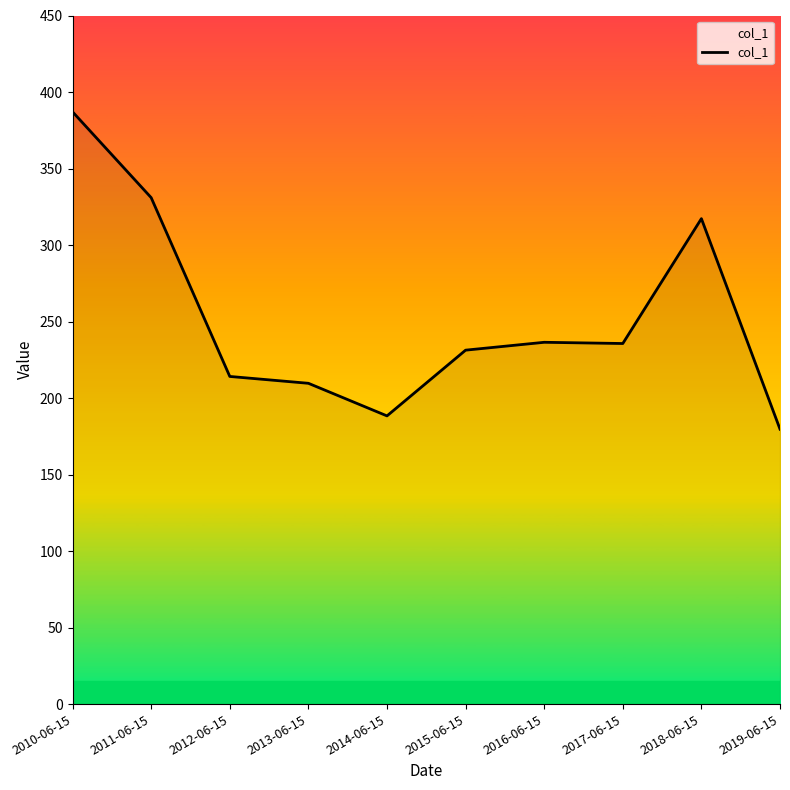

Where is the data nearest to the value 283?

2018-06-15